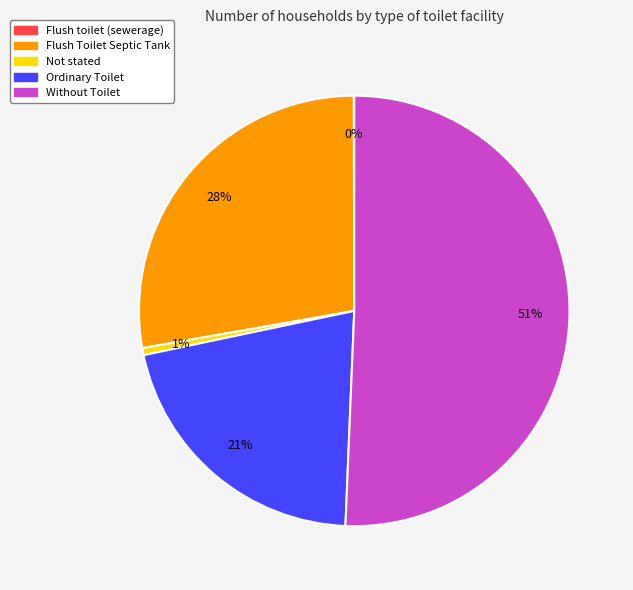

To the nearest percent, what is the average slice percentage?

20%